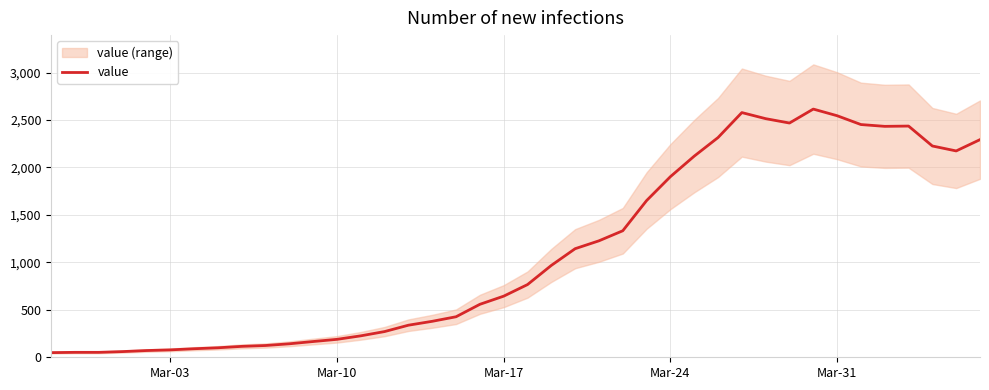

True or false: the data has more than 2 interior local peaks.

True